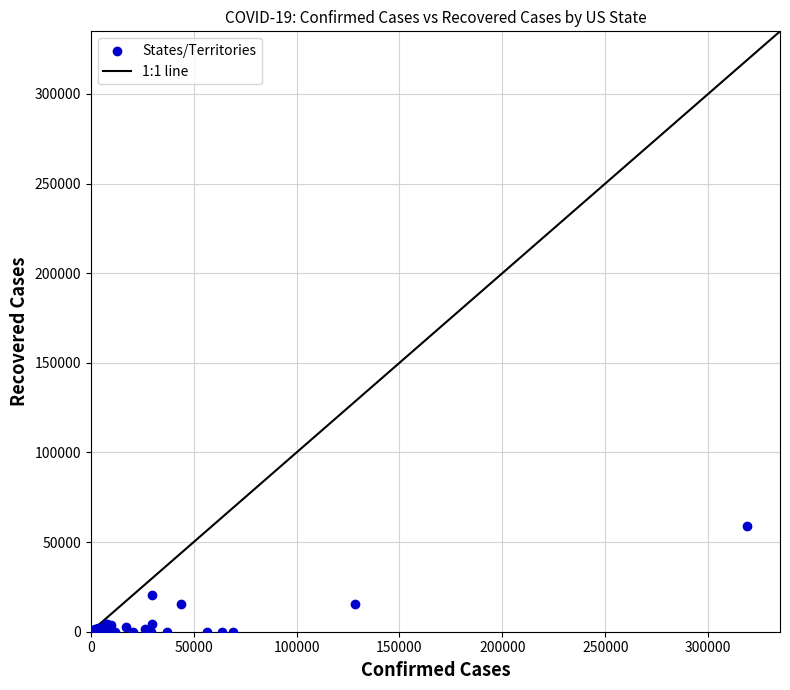

What Y value in the scatter plot is closest to 29475?

20316